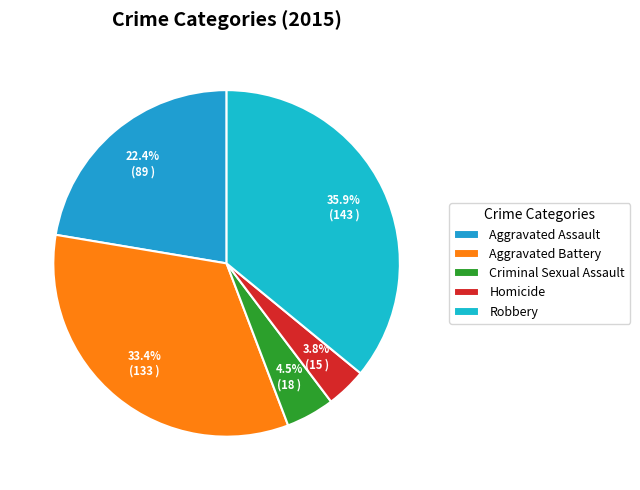

What is the total percentage of Criminal Sexual Assault and Aggravated Battery?

37.9%